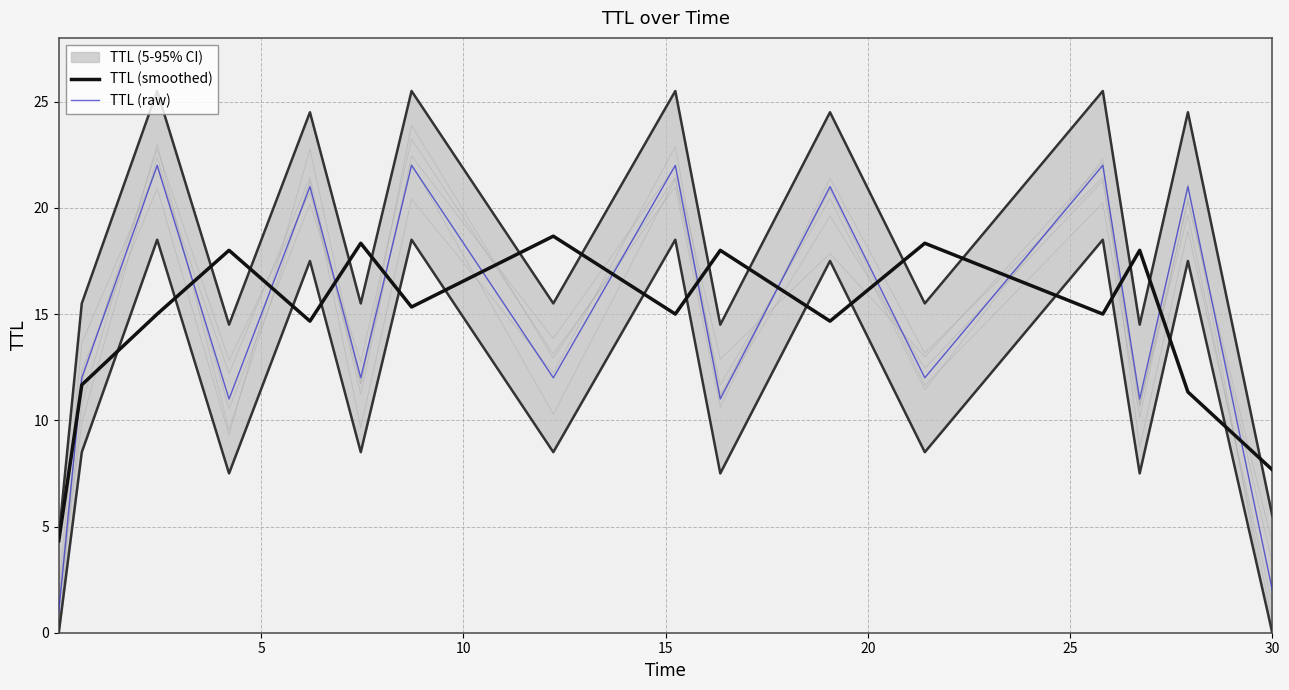

How many lines are shown in the chart?

2